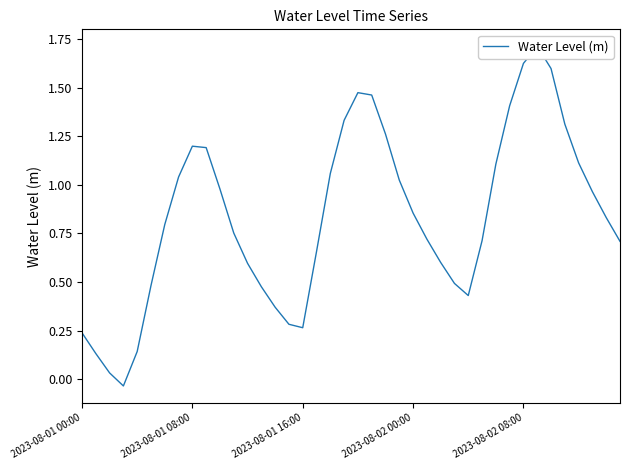

What is the sum of the values at 34 and 17?

2.3